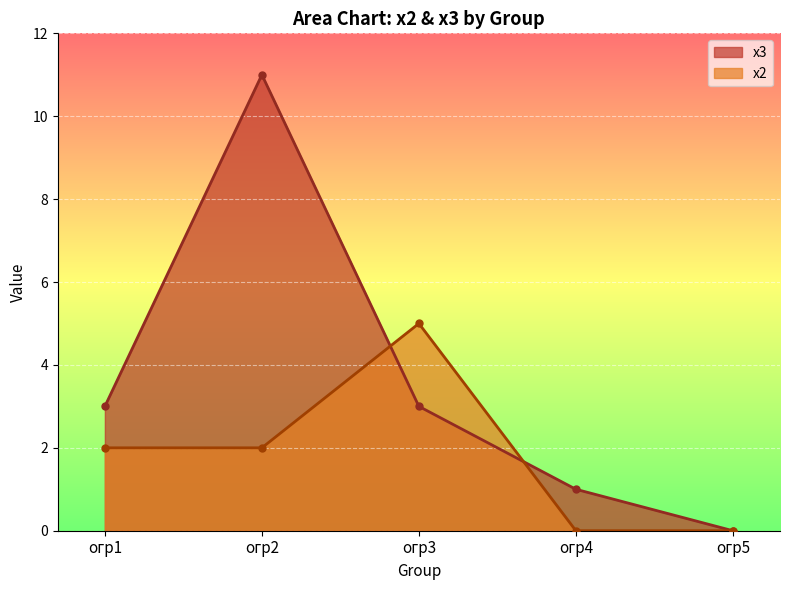

Is it true that х3 equals 1 at огр4?

True